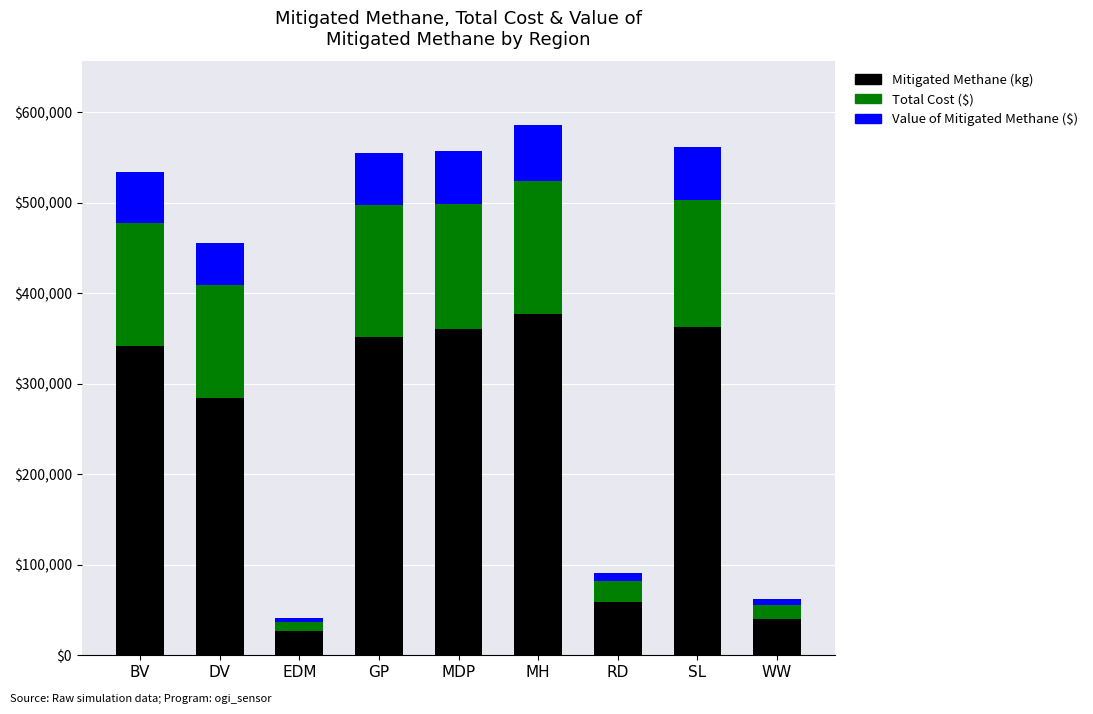

What is the total value across all series at GP?

555290.6